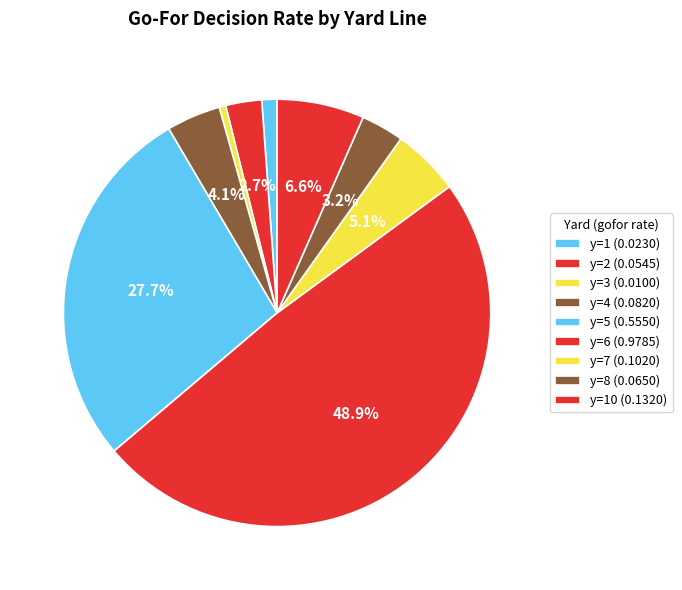

How many segments does this pie chart have?

9